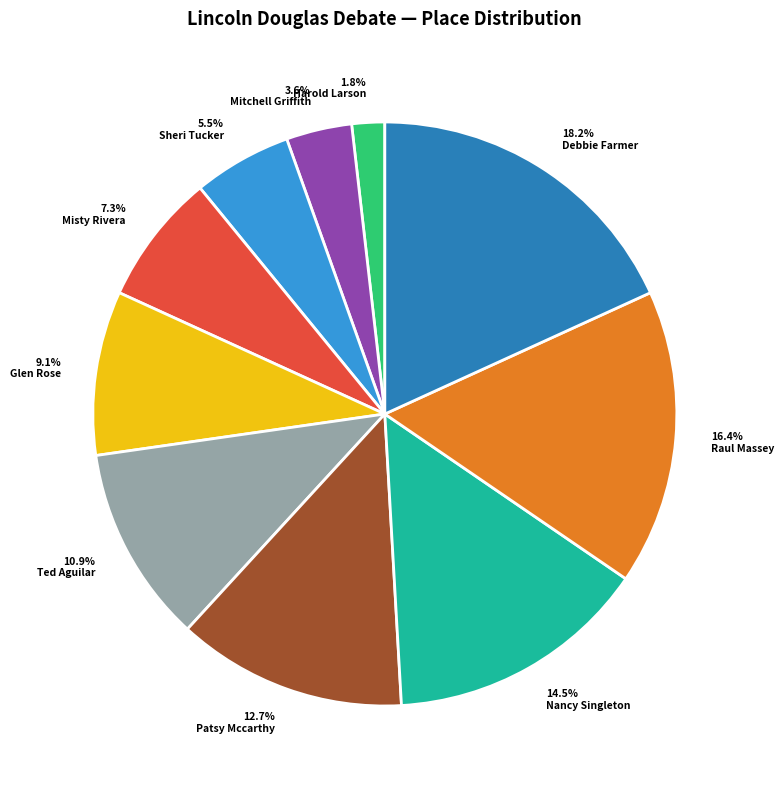

Rank the categories by value from lowest to highest.

Harold Larson, Mitchell Griffith, Sheri Tucker, Misty Rivera, Glen Rose, Ted Aguilar, Patsy Mccarthy, Nancy Singleton, Raul Massey, Debbie Farmer